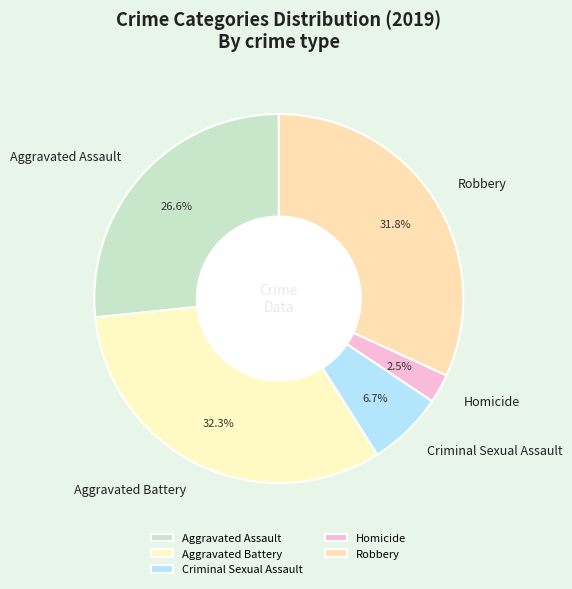

Which slice is the smallest?

Homicide